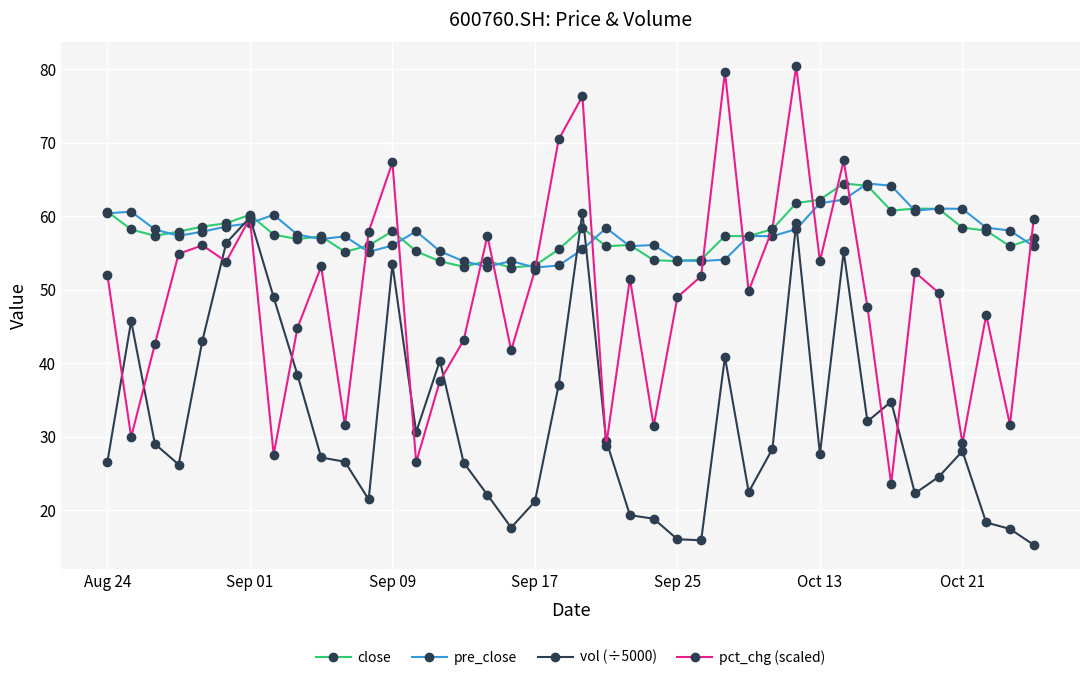

Which series ends up on top after the final intersection of close and pct_chg (scaled)?

pct_chg (scaled)